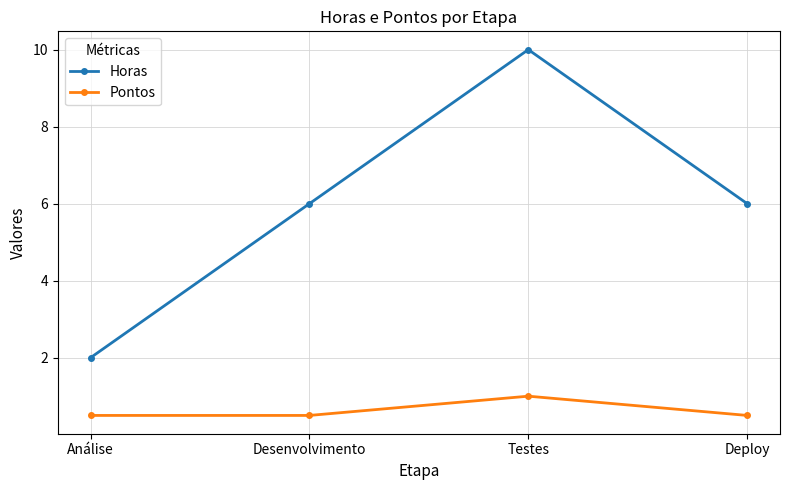

Does the chart display data point markers on the line(s)?

Yes